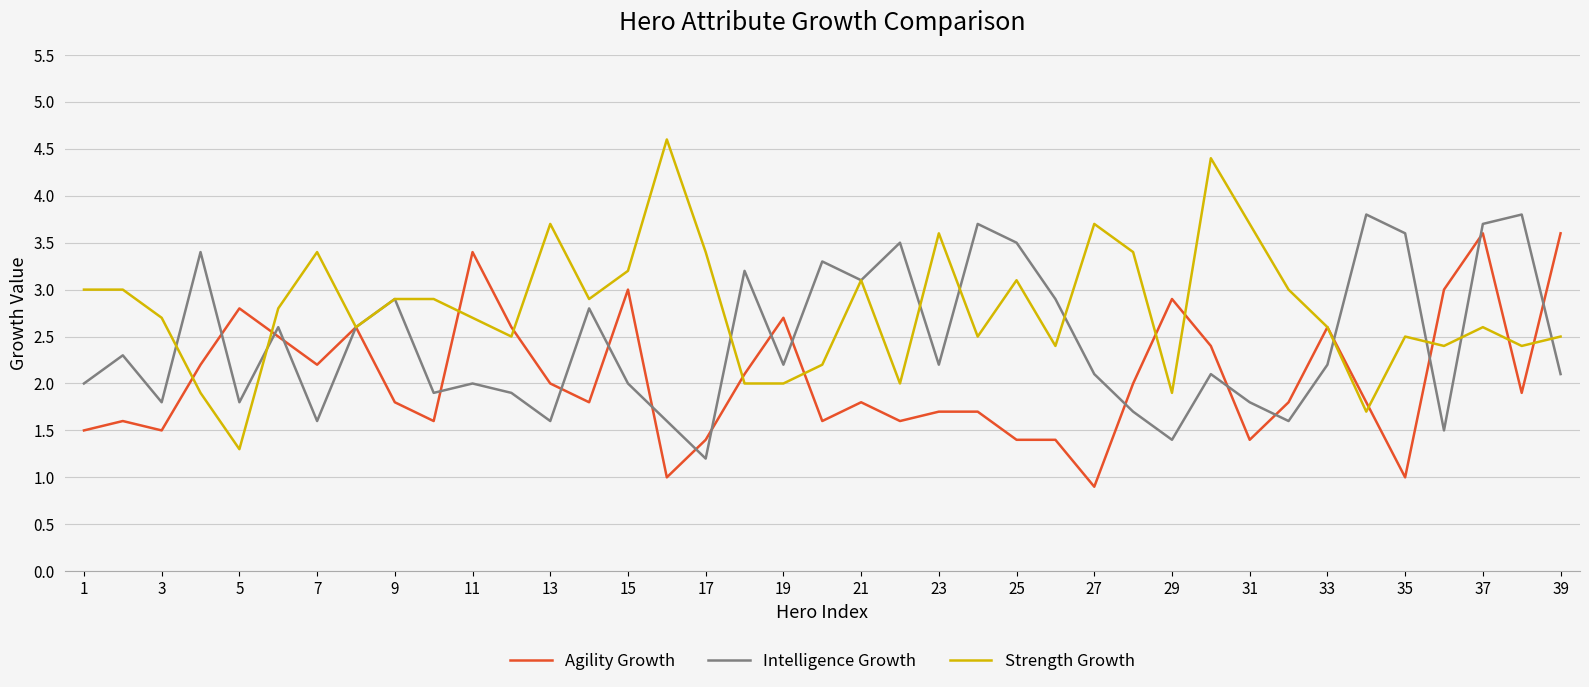

What is the highest value of the Intelligence Growth series?

3.8